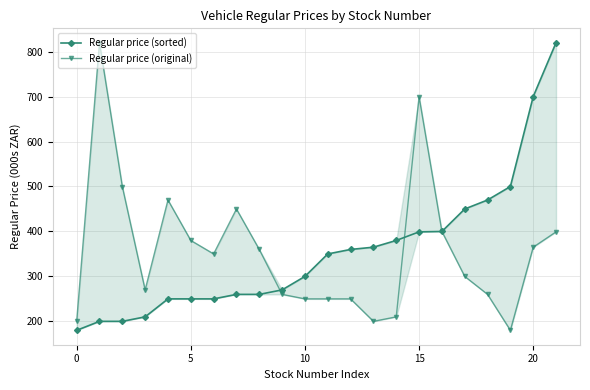

True or false: Regular price (sorted) has a value of 499.9 at 19.

True